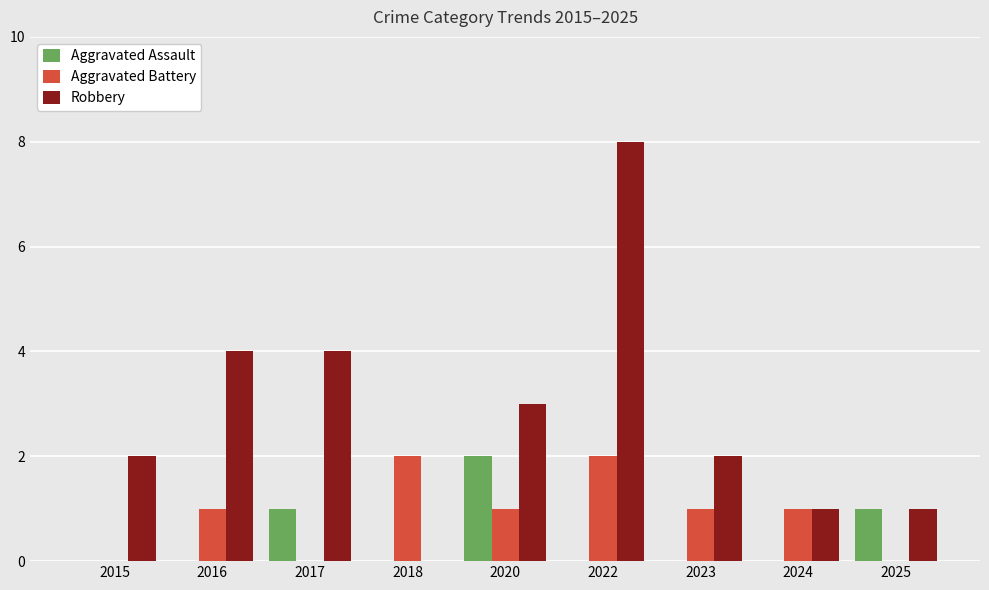

What are all the series names shown in the legend?

Aggravated Assault, Aggravated Battery, Robbery